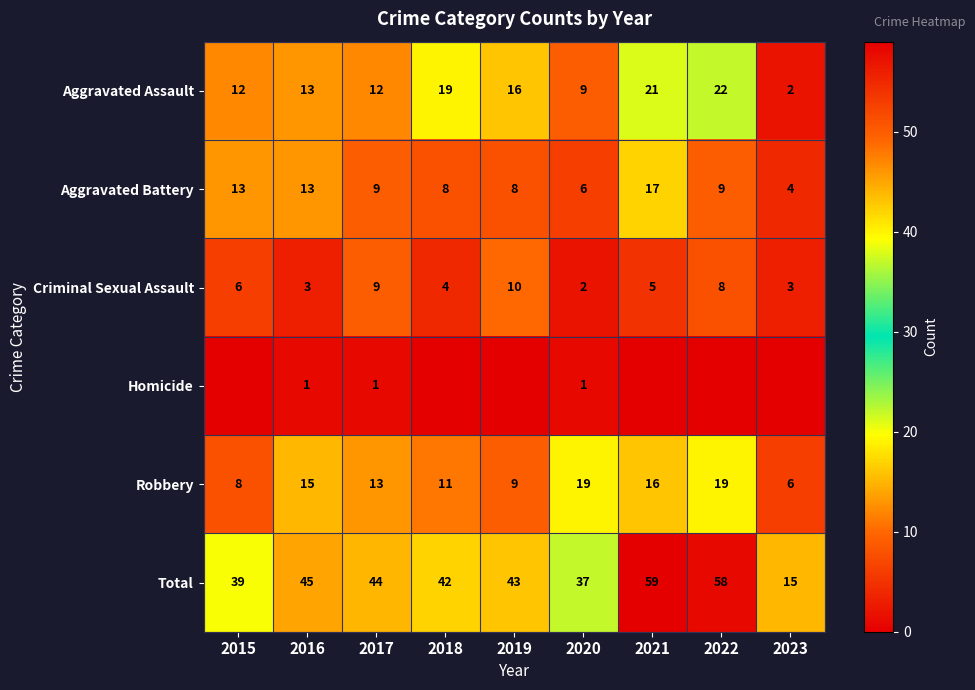

The Aggravated Assault series shows 13 at 2016. True or false?

True